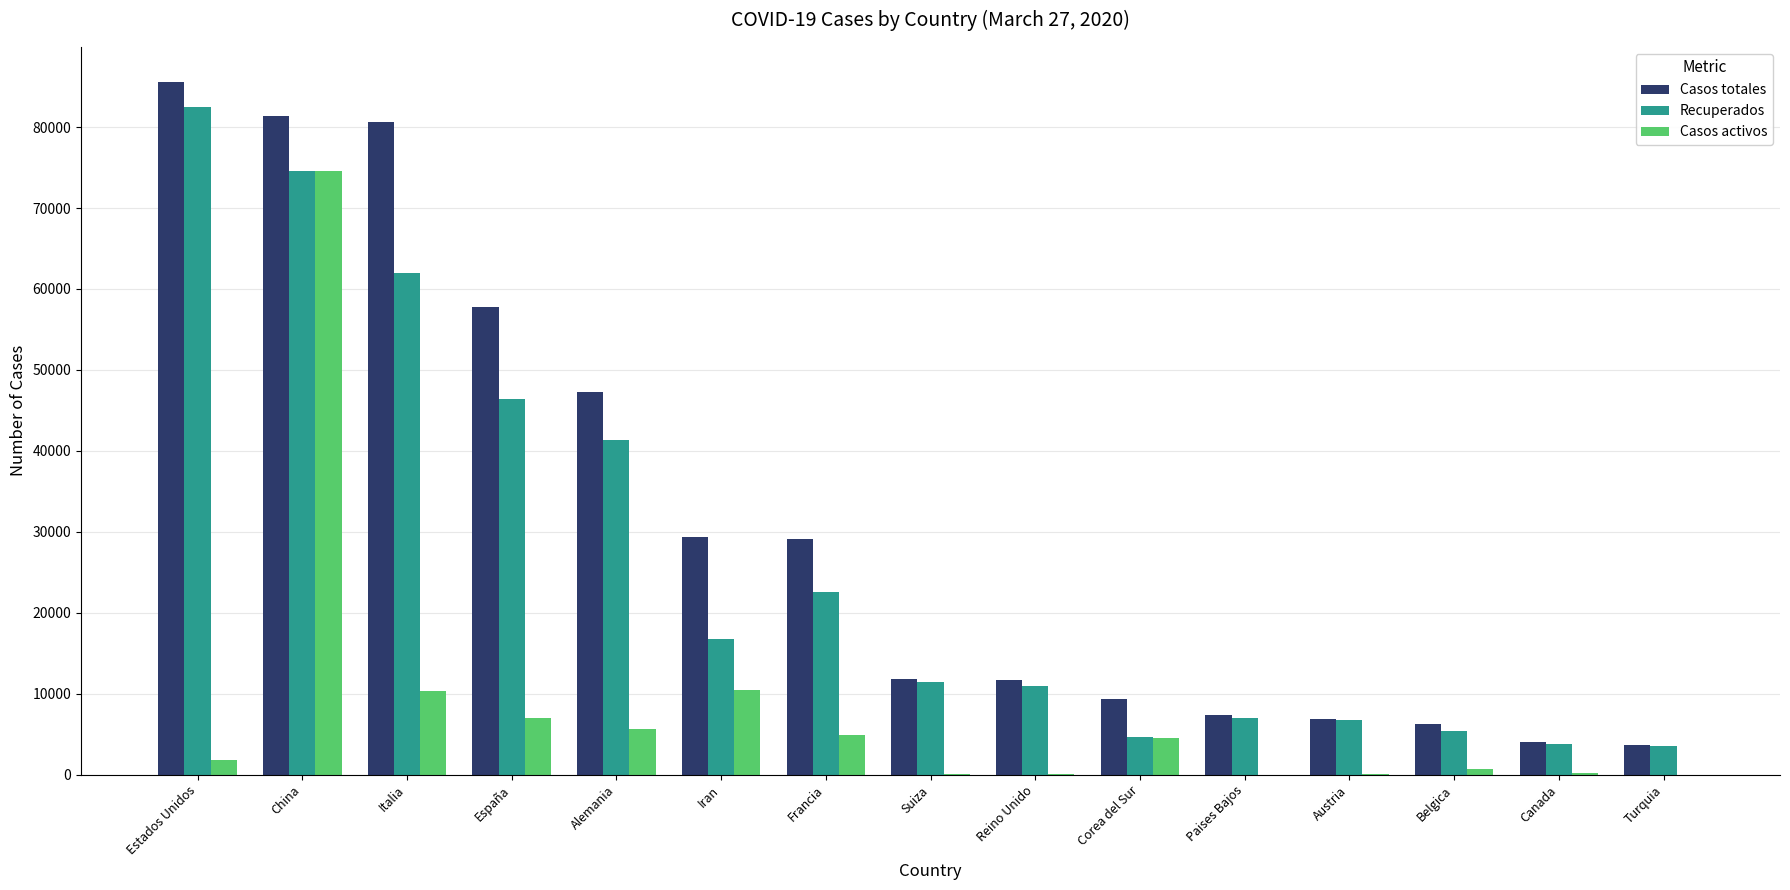

What are all the series names shown in the legend?

Casos totales, Recuperados, Casos activos